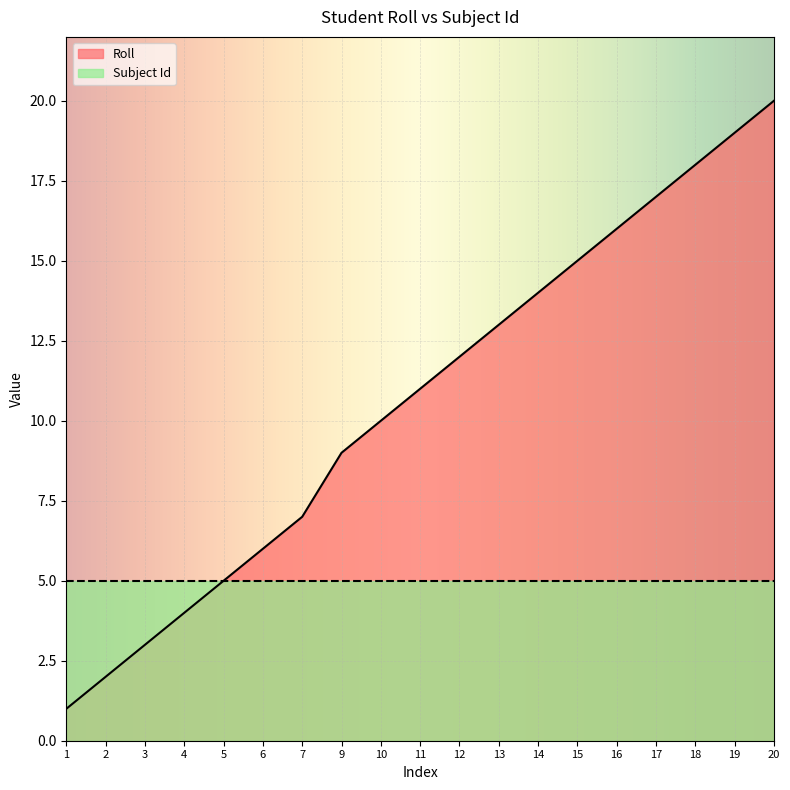

Rank the categories by value from lowest to highest.

1, 2, 3, 4, 5, 6, 7, 9, 10, 11, 12, 13, 14, 15, 16, 17, 18, 19, 20